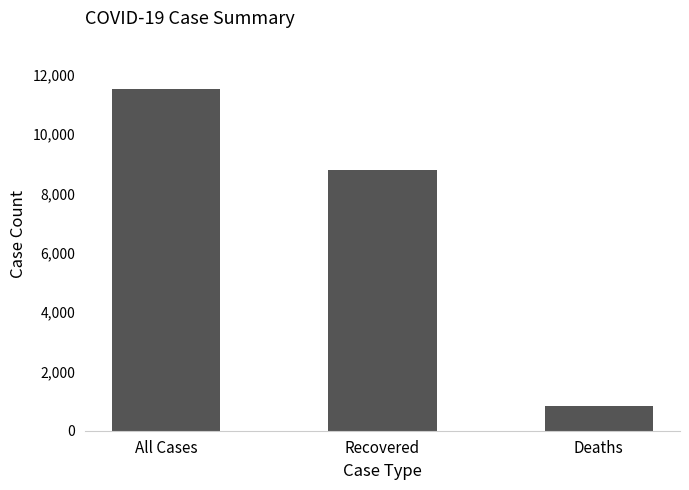

At which category does the chart reach its peak across all series?

All Cases